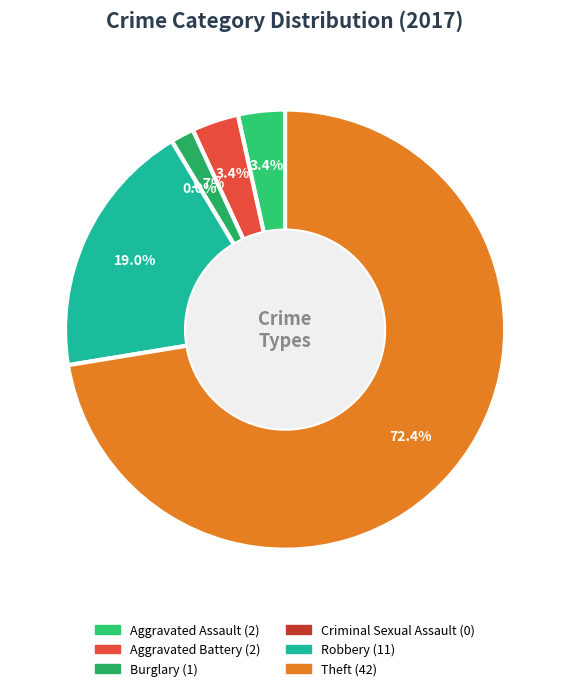

Is it true that Aggravated Battery is 3% of the pie?

True